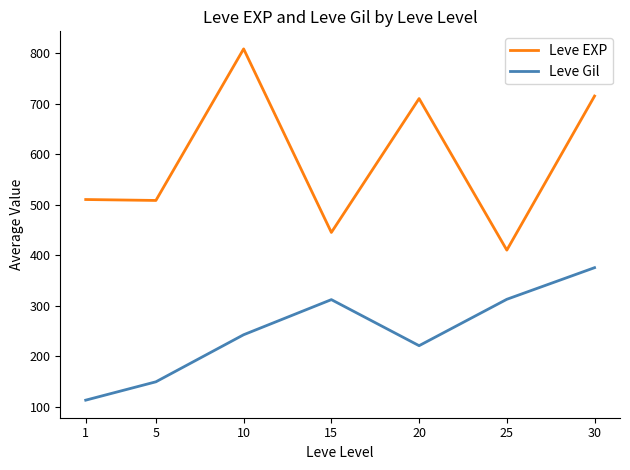

True or false: Leve EXP and Leve Gil cross at least once.

False